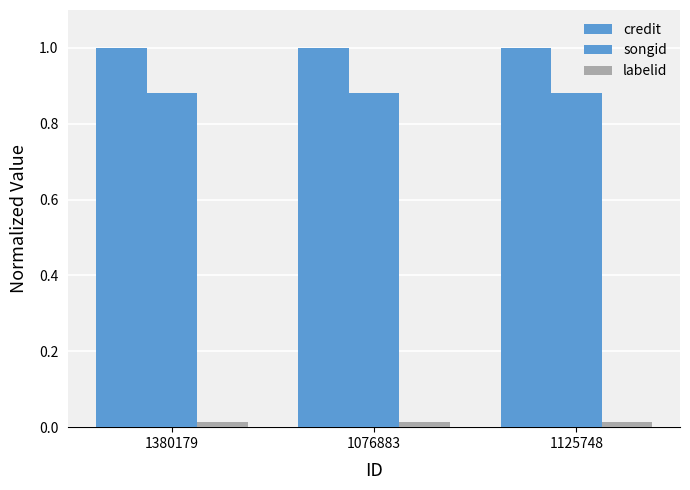

How many distinct data groups are displayed?

3